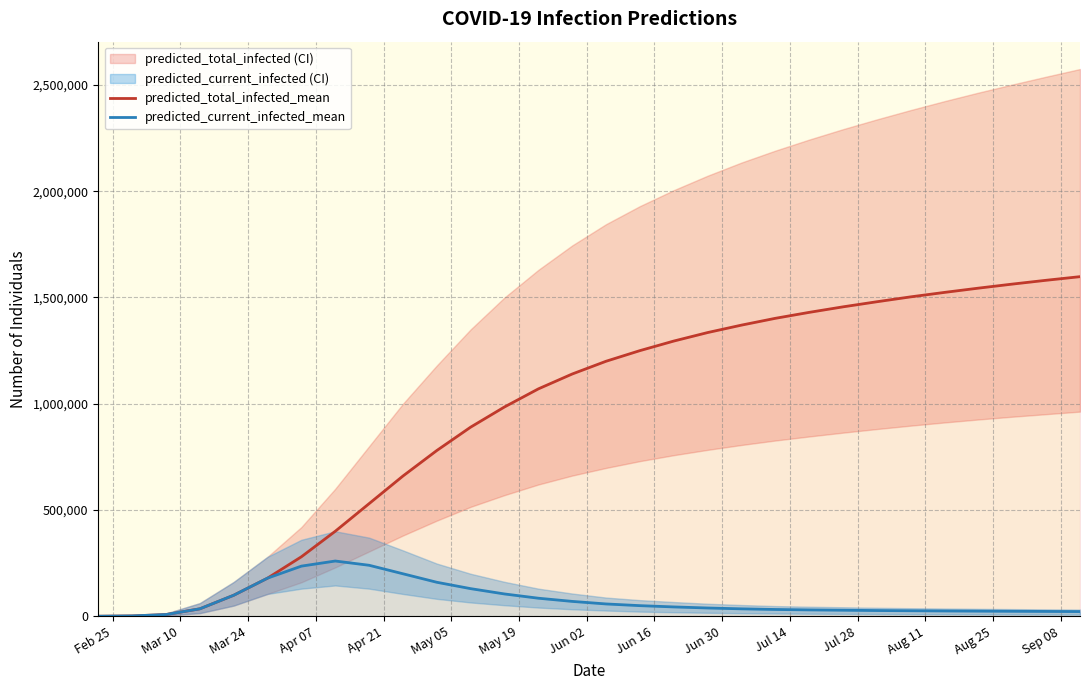

What is the highest value of the predicted_current_infected_mean series?

260000